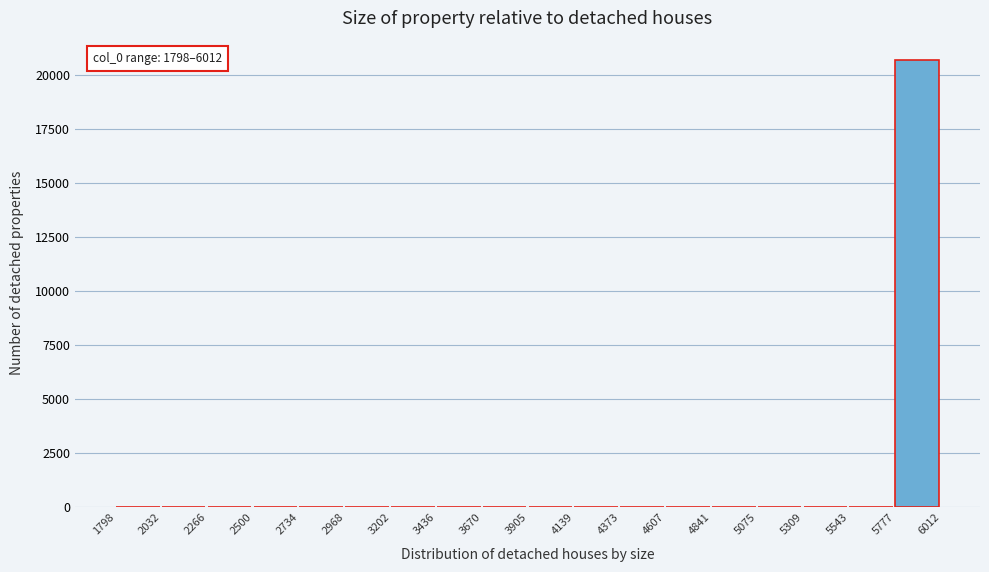

Which range on the x-axis has the tallest bar?

5777 to 6012